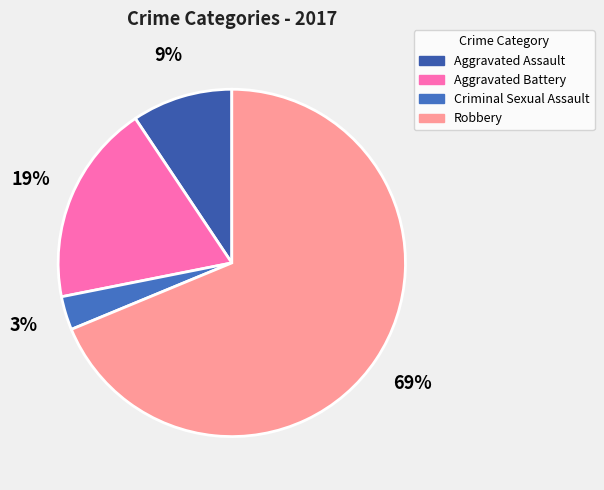

To the nearest percent, what portion does Aggravated Assault represent?

9%